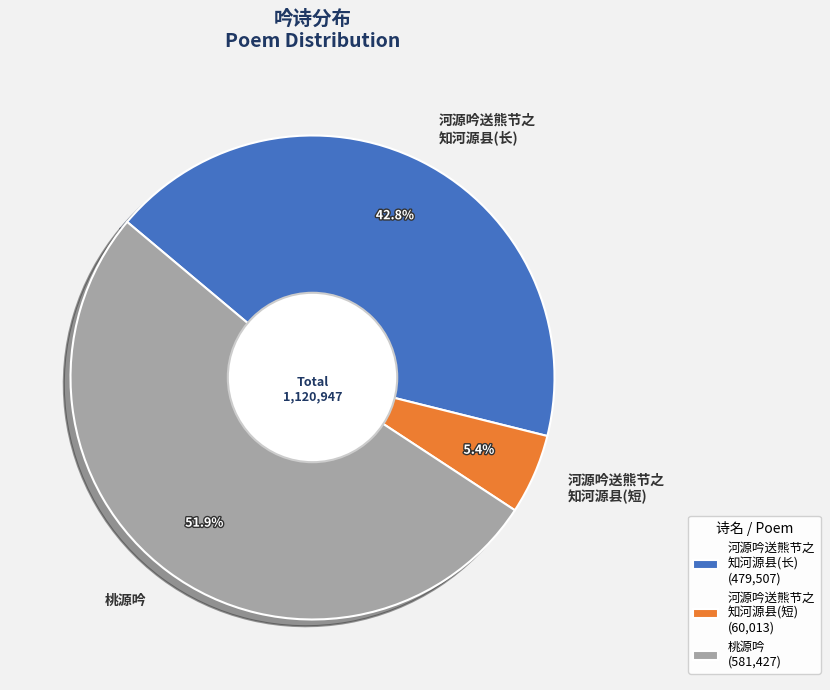

Combined, do 河源吟送熊节之 知河源县(短) and 桃源吟 account for over 50%?

Yes